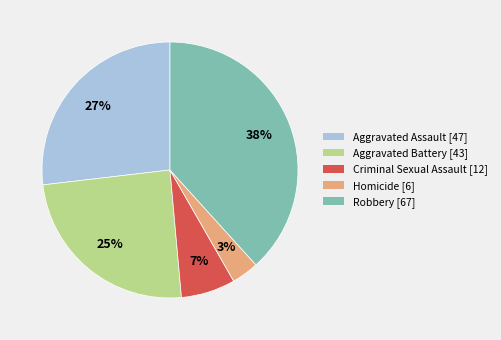

What percentage is the Criminal Sexual Assault slice, to the nearest percent?

7%